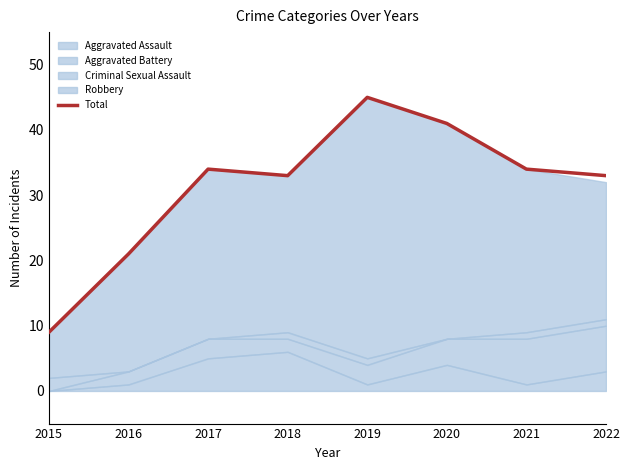

Approximately how many times larger is the value at 2022 compared to 2017?

1.0